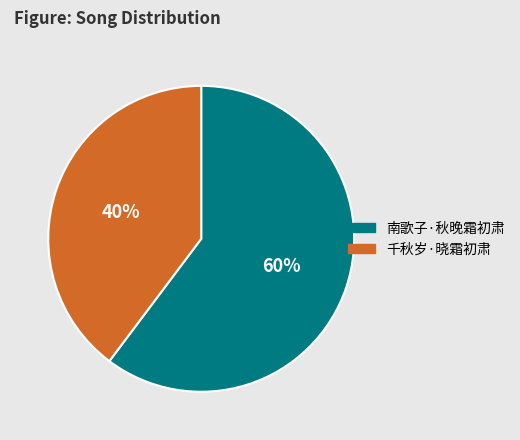

Count the number of slices in the pie.

2